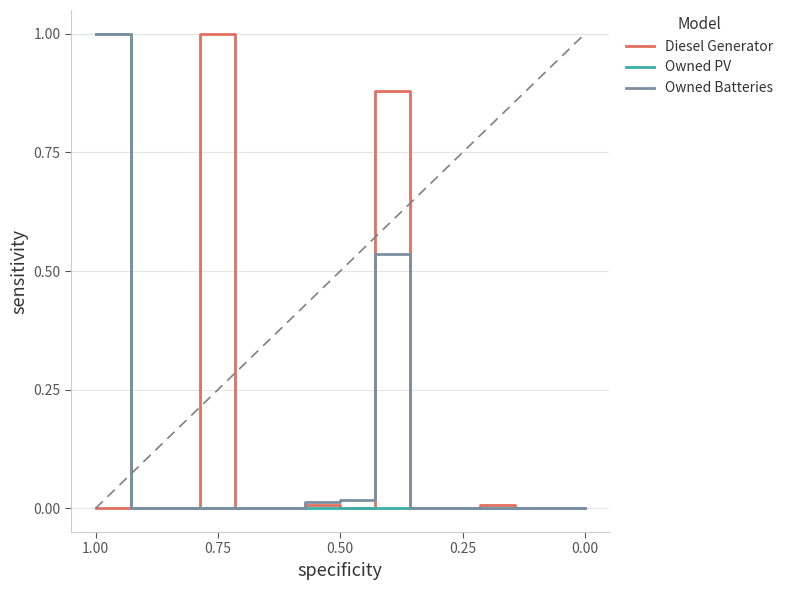

True or false: Owned PV and Owned Batteries intersect in this chart.

False